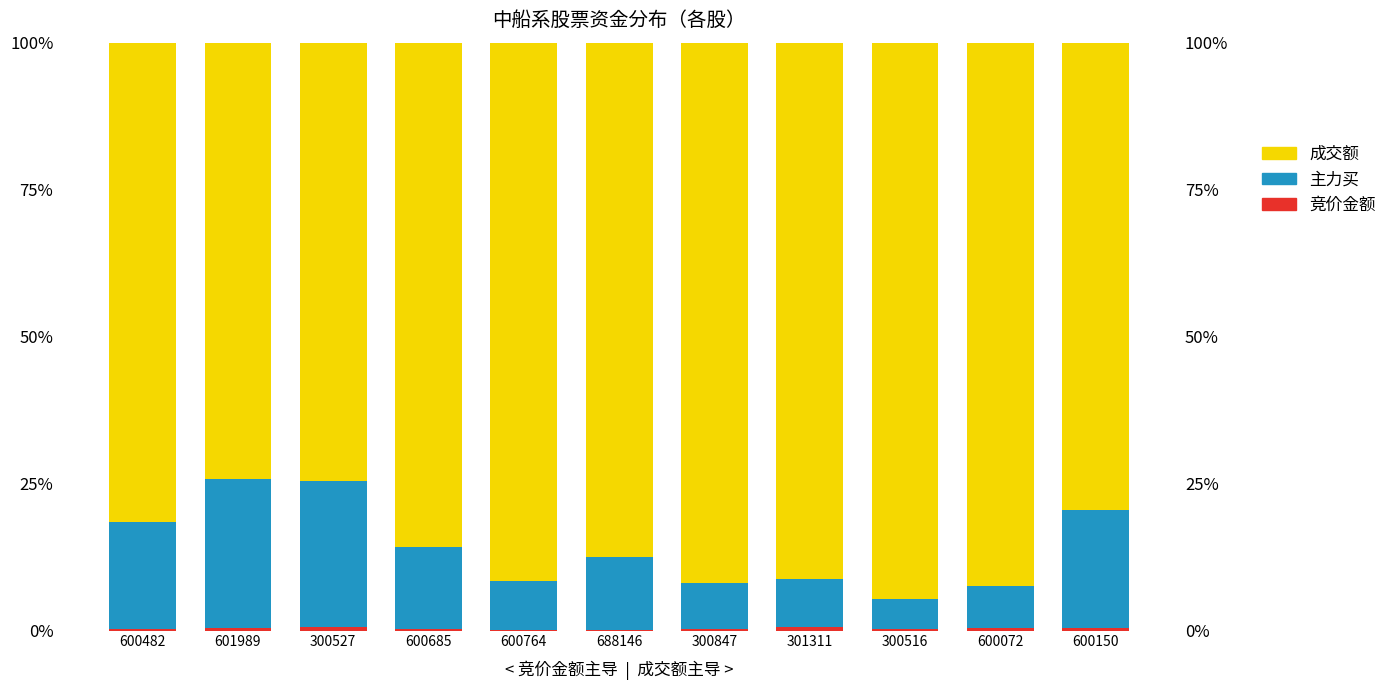

List the series in order of their overall mean, highest first.

成交额, 主力买, 竞价金额